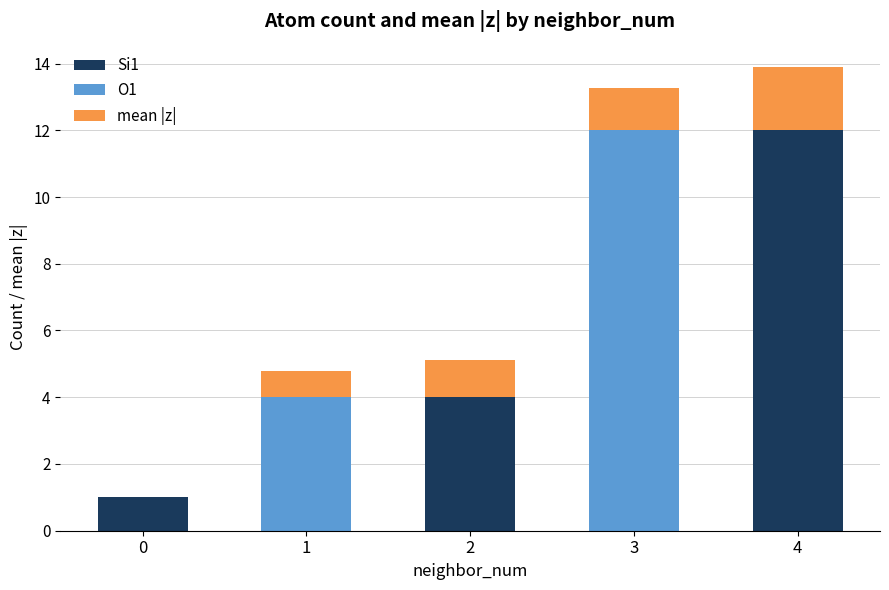

The Si1 series shows 1.0 at 0. True or false?

True